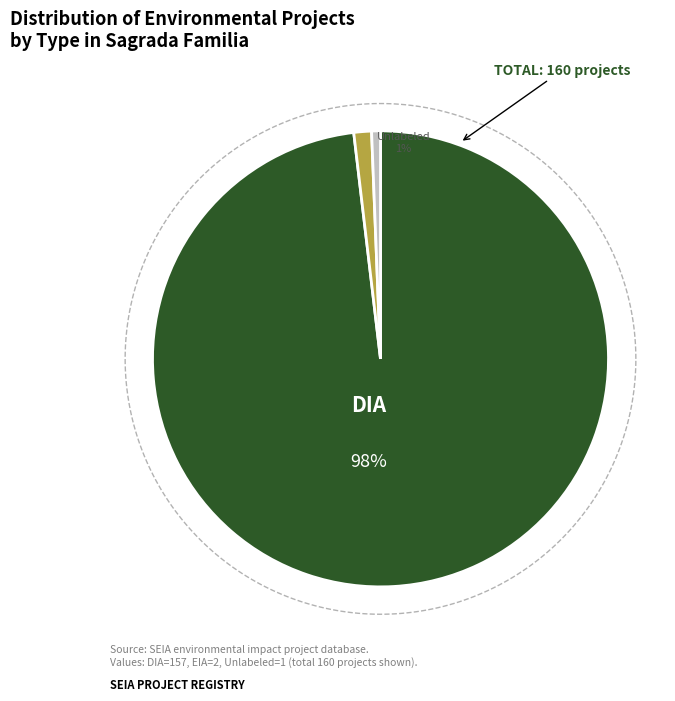

Is there any slice that represents more than half of the pie?

Yes